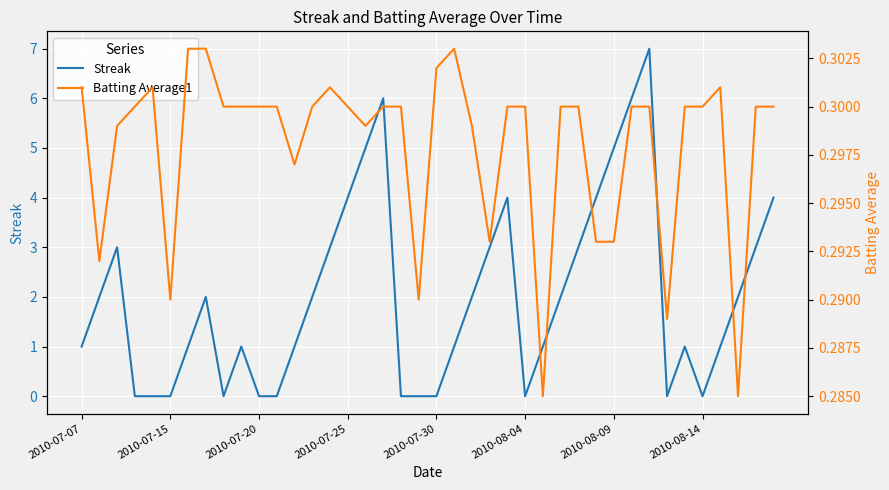

Is it true that Streak equals 4 at 2010-07-25?

True